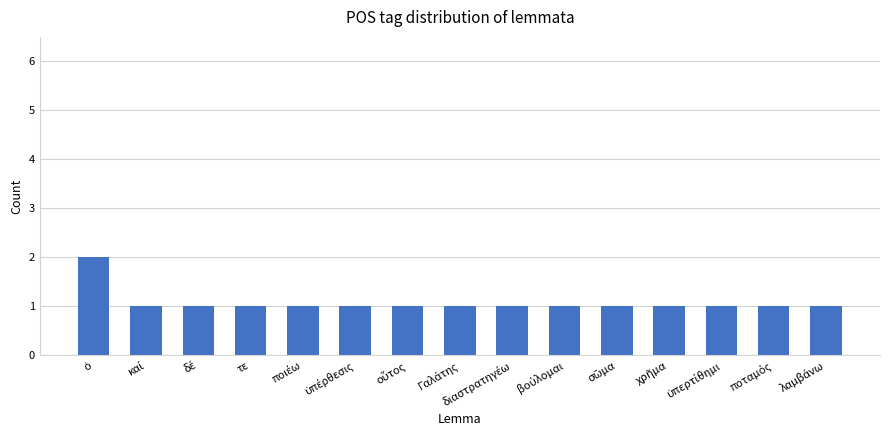

How many series are shown in this chart?

1